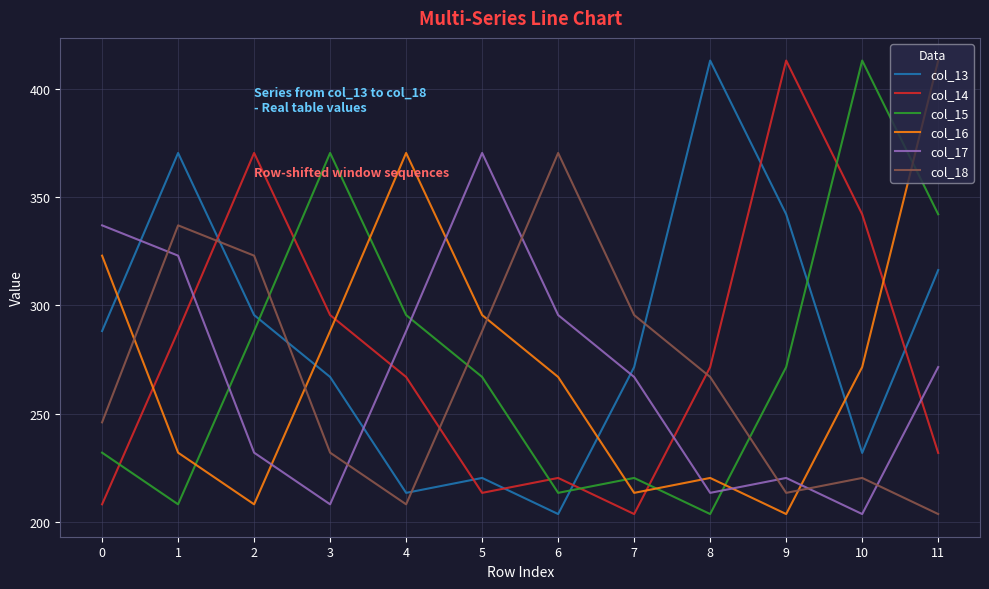

What is the difference between the col_16 values at 4 and 11?

42.7